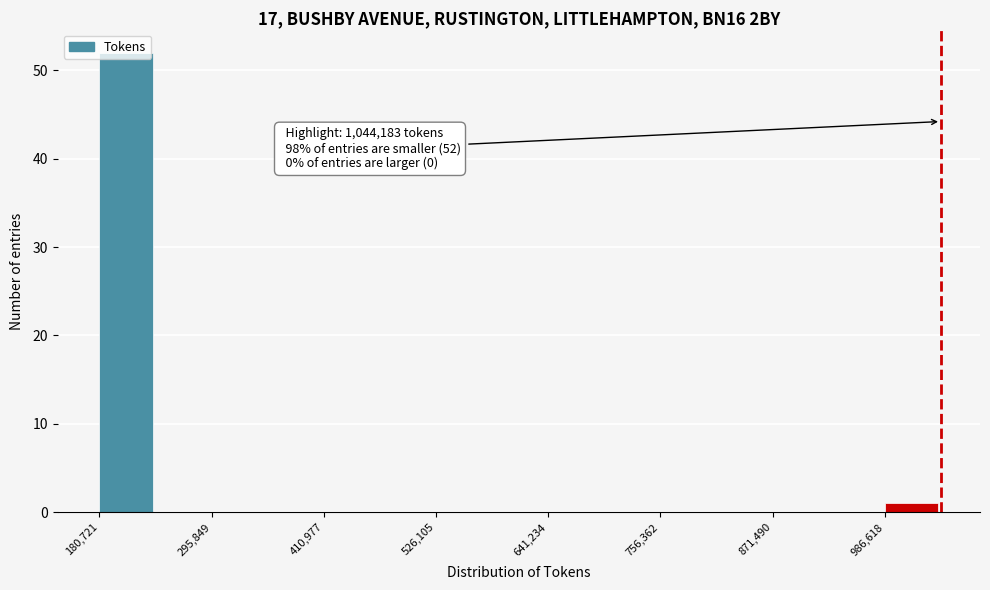

Read against the x-axis, roughly where is the centre of the tallest bar?

200000